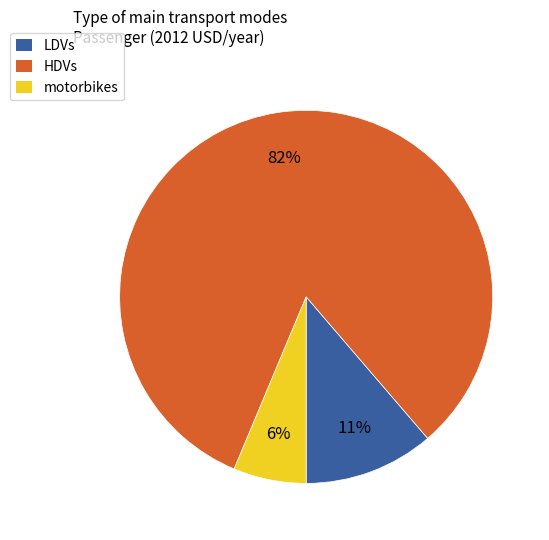

Is it true that LDVs is 1% of the pie?

False